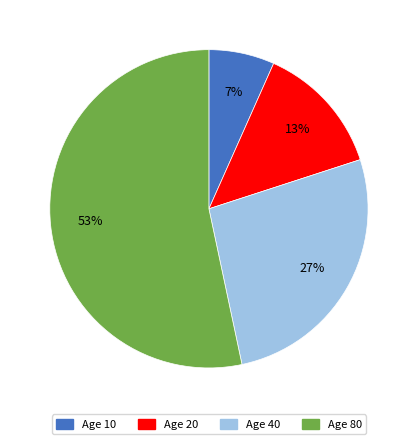

Does any single category account for the majority?

Yes